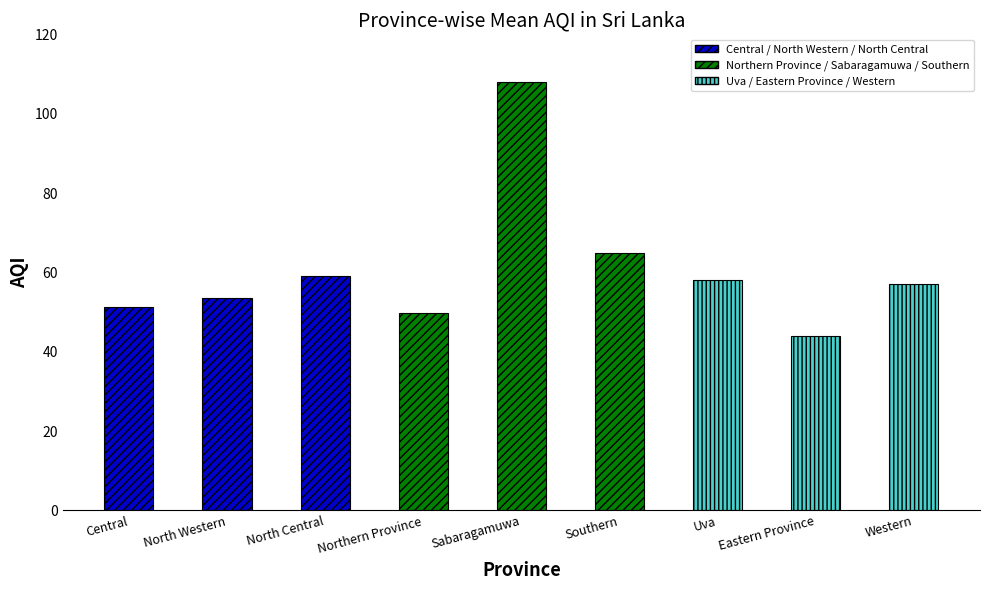

What is the change in value from North Western to Uva?

+4.5